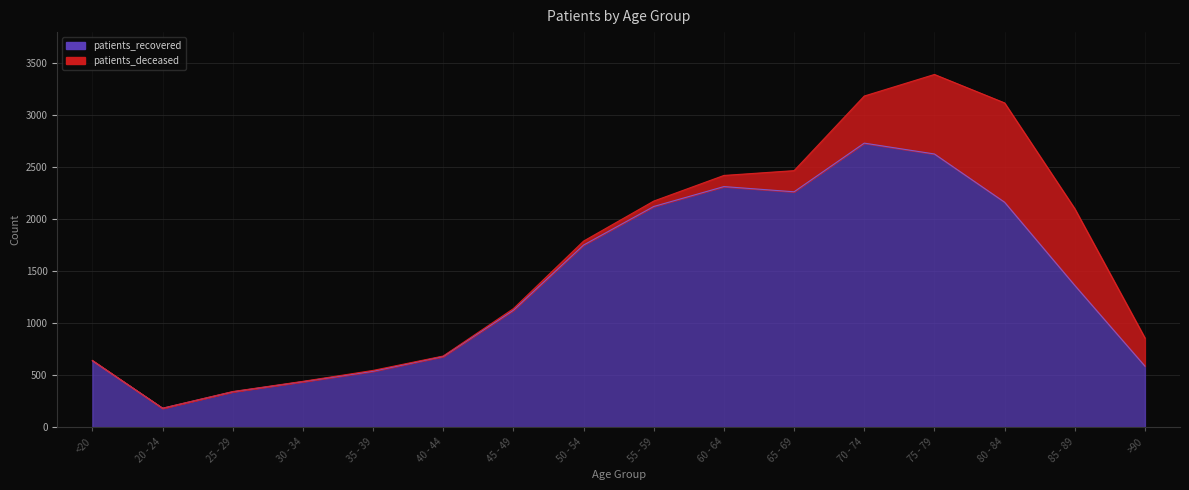

How many data points are less than 1363?

8